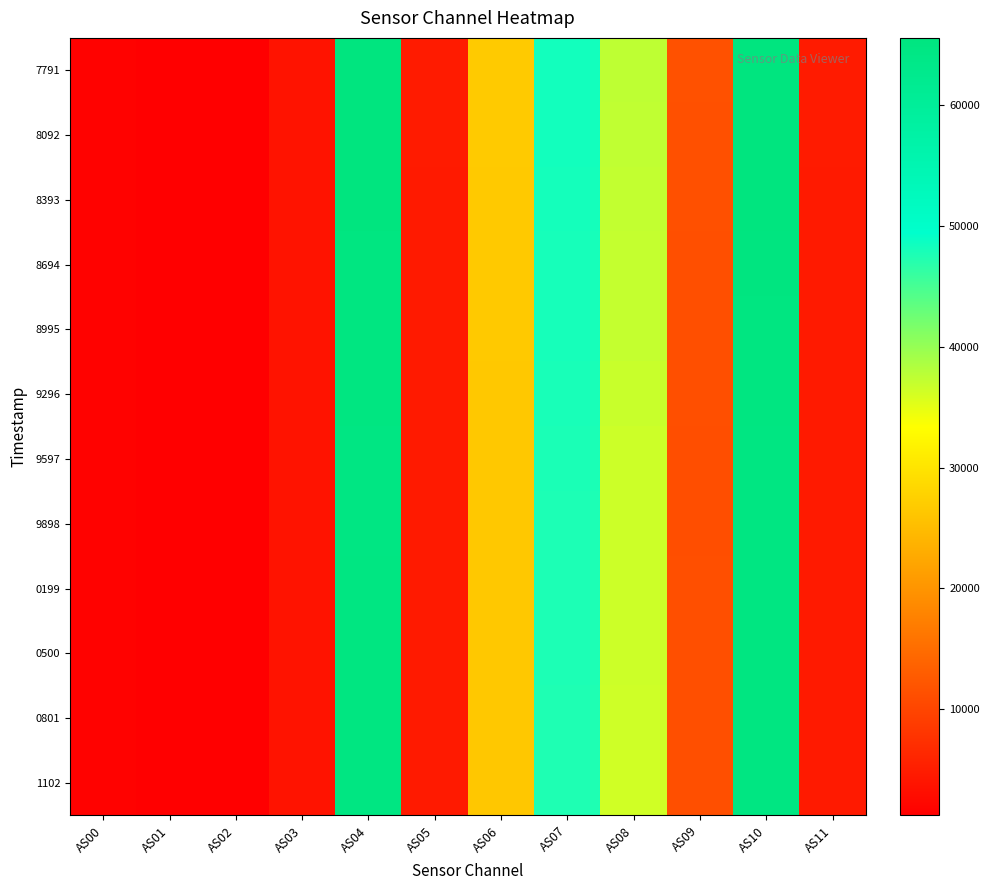

Reading left to right, transcribe all the data shown in this chart.

7791: AS00=1691	AS01=1270	AS02=1468	AS03=3878	AS04=65535	AS05=4768	AS06=26824	AS07=48290	AS08=37428	AS09=11549	AS10=65535	AS11=4774
8092: AS00=1690	AS01=1269	AS02=1465	AS03=3877	AS04=65535	AS05=4768	AS06=26809	AS07=48217	AS08=37371	AS09=11524	AS10=65535	AS11=4774
8393: AS00=1688	AS01=1264	AS02=1461	AS03=3868	AS04=65514	AS05=4752	AS06=26734	AS07=48133	AS08=37271	AS09=11481	AS10=65534	AS11=4758
8694: AS00=1682	AS01=1258	AS02=1455	AS03=3858	AS04=65158	AS05=4734	AS06=26669	AS07=48019	AS08=37114	AS09=11409	AS10=65219	AS11=4740
8995: AS00=1679	AS01=1257	AS02=1453	AS03=3854	AS04=65118	AS05=4726	AS06=26659	AS07=48016	AS08=37039	AS09=11398	AS10=65128	AS11=4732
9296: AS00=1673	AS01=1251	AS02=1448	AS03=3836	AS04=64935	AS05=4702	AS06=26596	AS07=47883	AS08=36831	AS09=11320	AS10=64938	AS11=4708
9597: AS00=1668	AS01=1248	AS02=1442	AS03=3817	AS04=64781	AS05=4686	AS06=26538	AS07=47726	AS08=36648	AS09=11264	AS10=64794	AS11=4694
9898: AS00=1666	AS01=1249	AS02=1442	AS03=3810	AS04=64769	AS05=4688	AS06=26547	AS07=47637	AS08=36539	AS09=11265	AS10=64783	AS11=4696
0199: AS00=1668	AS01=1252	AS02=1445	AS03=3816	AS04=64871	AS05=4700	AS06=26552	AS07=47652	AS08=36567	AS09=11312	AS10=64890	AS11=4708
0500: AS00=1669	AS01=1252	AS02=1446	AS03=3827	AS04=64943	AS05=4708	AS06=26547	AS07=47593	AS08=36541	AS09=11348	AS10=64956	AS11=4712
0801: AS00=1671	AS01=1253	AS02=1446	AS03=3834	AS04=64977	AS05=4708	AS06=26520	AS07=47551	AS08=36505	AS09=11373	AS10=64998	AS11=4712
1102: AS00=1667	AS01=1250	AS02=1440	AS03=3829	AS04=64874	AS05=4696	AS06=26449	AS07=47470	AS08=36375	AS09=11351	AS10=64902	AS11=4700